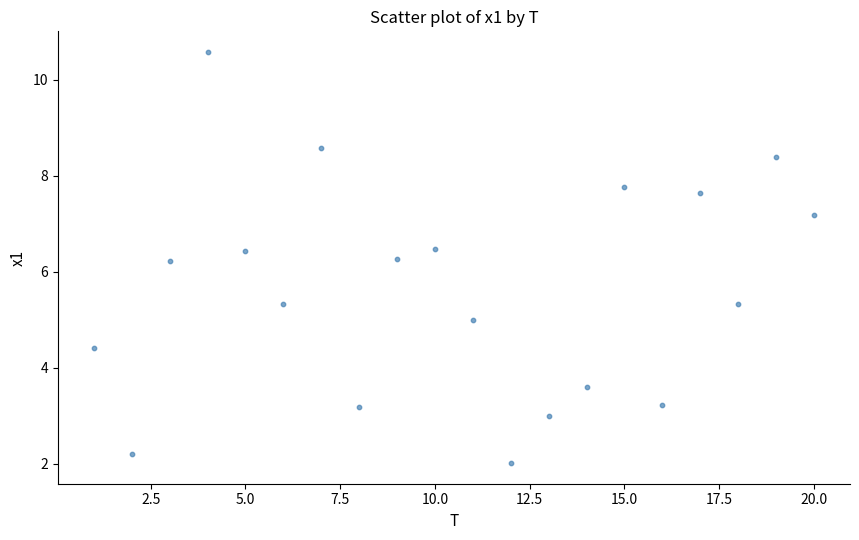

What is the range of Y values (max minus min)?

8.6